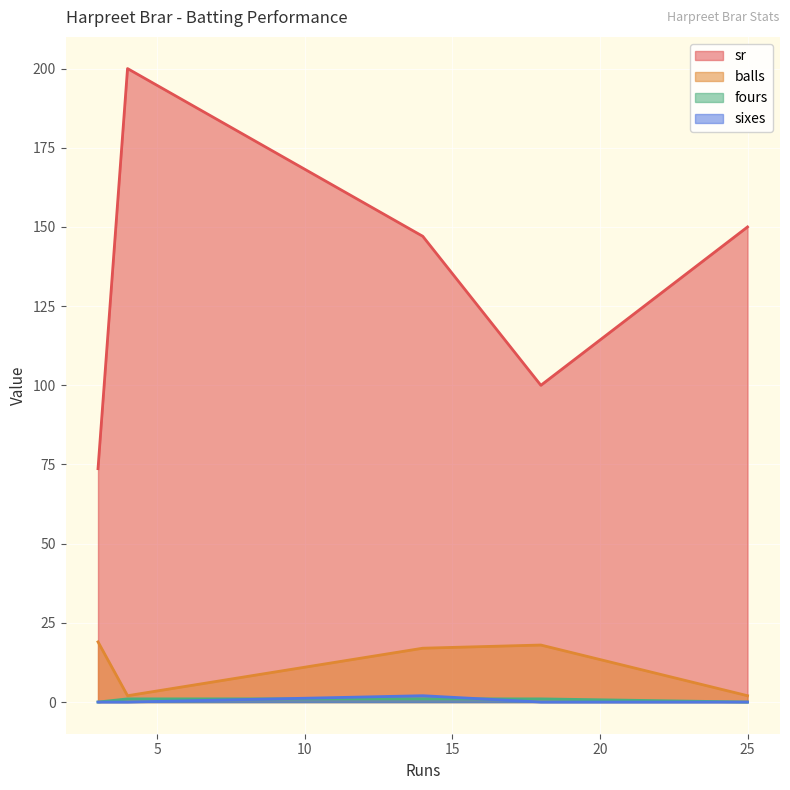

True or false: sr has more than 0 points higher than both neighbors.

True